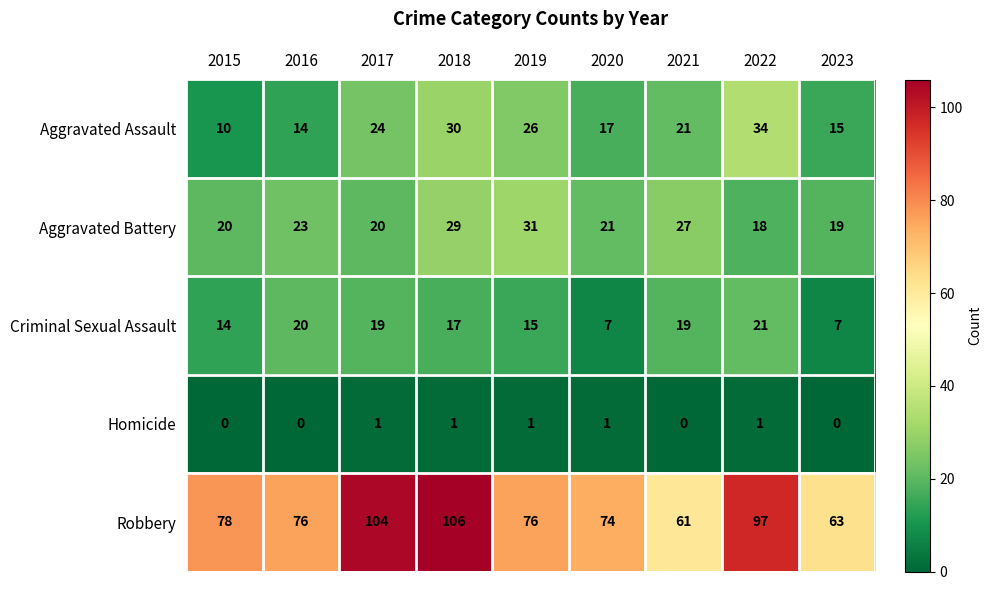

Which series has the largest total across all categories?

Robbery